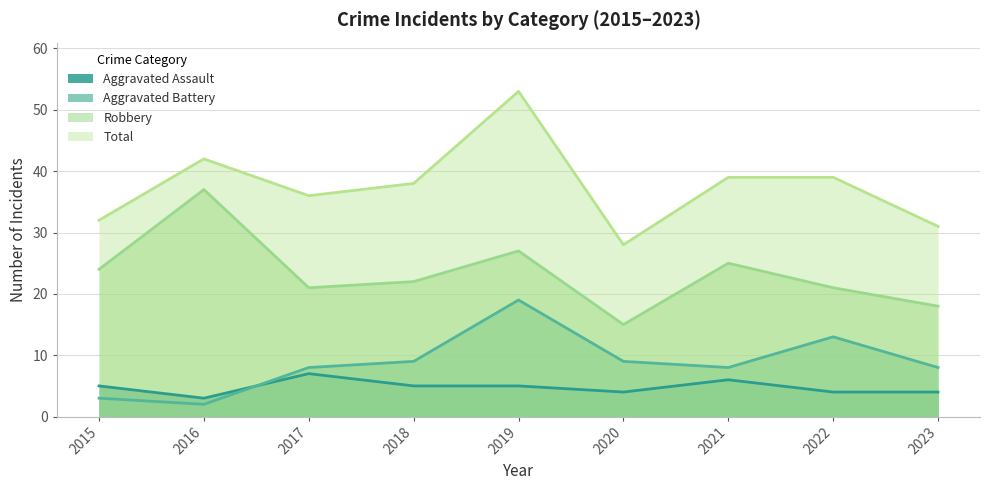

How many lines are shown in the chart?

4